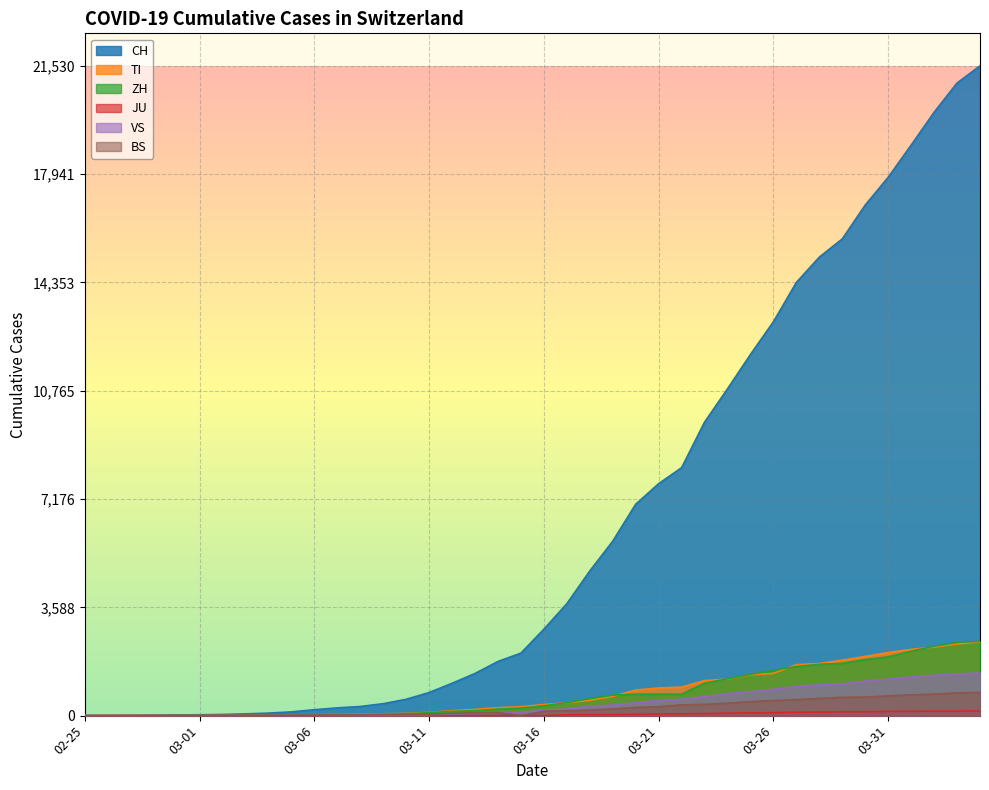

How many data points in CH are less than 2864?

20